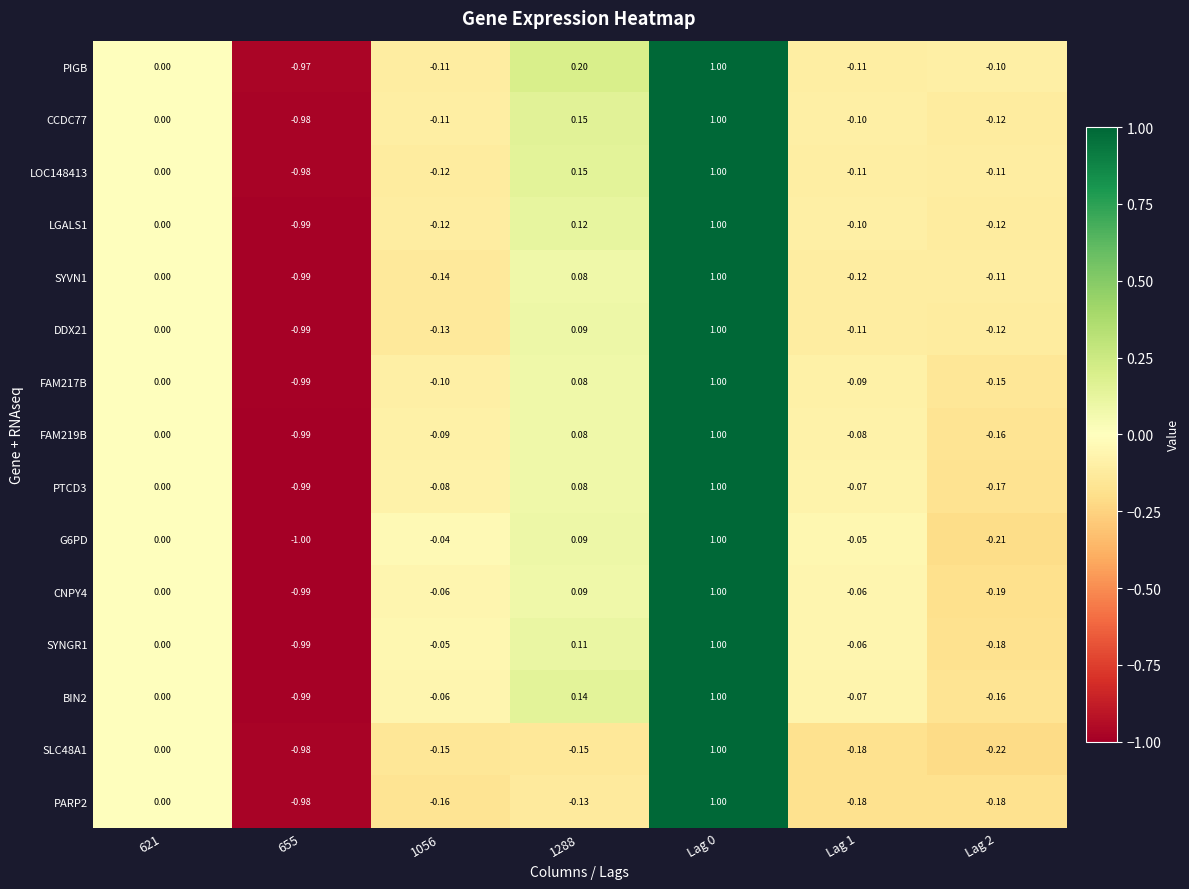

Between 621 and 1288, which series saw the biggest shift?

PIGB